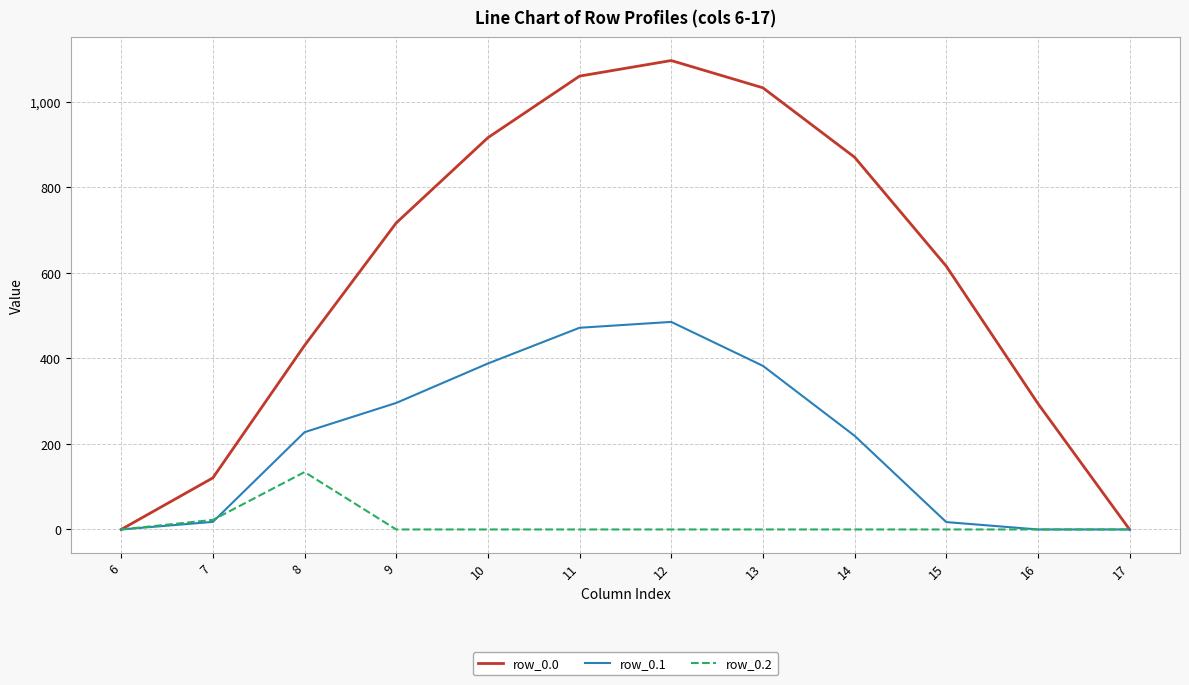

What is the maximum value shown in the chart?

1096.7